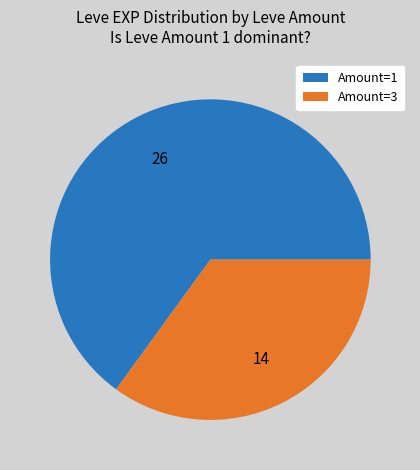

Which slice is the largest?

Amount=1